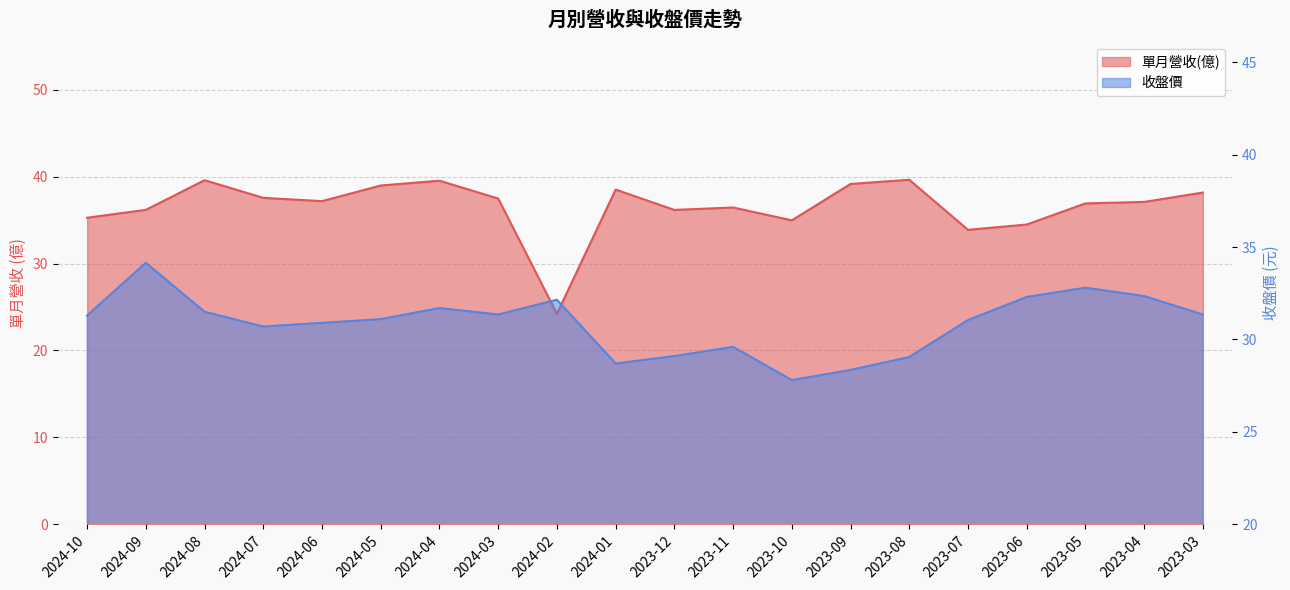

How many distinct data groups are displayed?

2